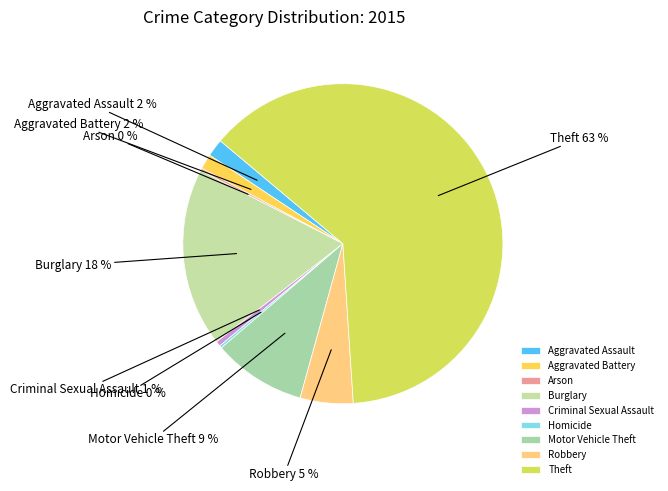

Is the sum of Theft and Aggravated Battery greater than half?

Yes